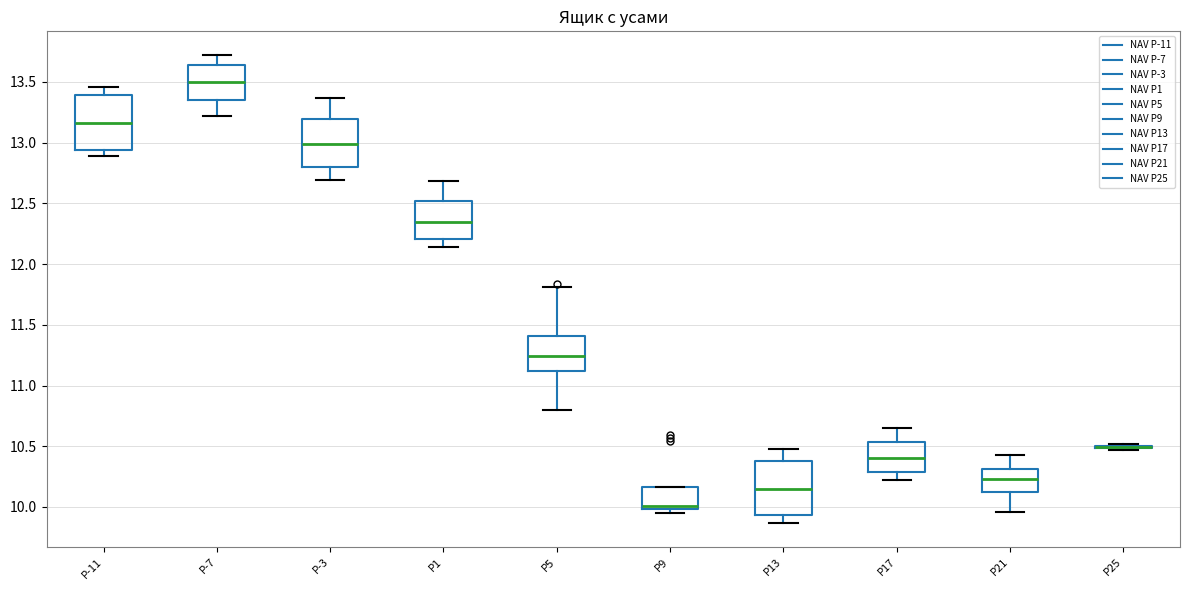

Reading left to right, transcribe this box plot: for each box, give where its median line is, the range the box spans, and where its two whiskers end, as read against the y-axis. The values are not printed on the chart, so give them approximately, as read against the axis.

P-11: median 13.15, box 12.95 to 13.40, whiskers 12.90 to 13.45
P-7: median 13.50, box 13.35 to 13.65, whiskers 13.20 to 13.70
P-3: median 13.00, box 12.80 to 13.20, whiskers 12.70 to 13.35
P1: median 12.35, box 12.20 to 12.50, whiskers 12.15 to 12.70
P5: median 11.25, box 11.10 to 11.40, whiskers 10.80 to 11.80
P9: median 10.00 (just above the box's lower edge), box 10.00 to 10.15, whiskers 9.95 to 10.15
P13: median 10.15, box 9.95 to 10.40, whiskers 9.85 to 10.50
P17: median 10.40, box 10.30 to 10.55, whiskers 10.20 to 10.65
P21: median 10.25, box 10.10 to 10.30, whiskers 9.95 to 10.45
P25: box collapsed to a line at 10.50, whiskers 10.45 to 10.50